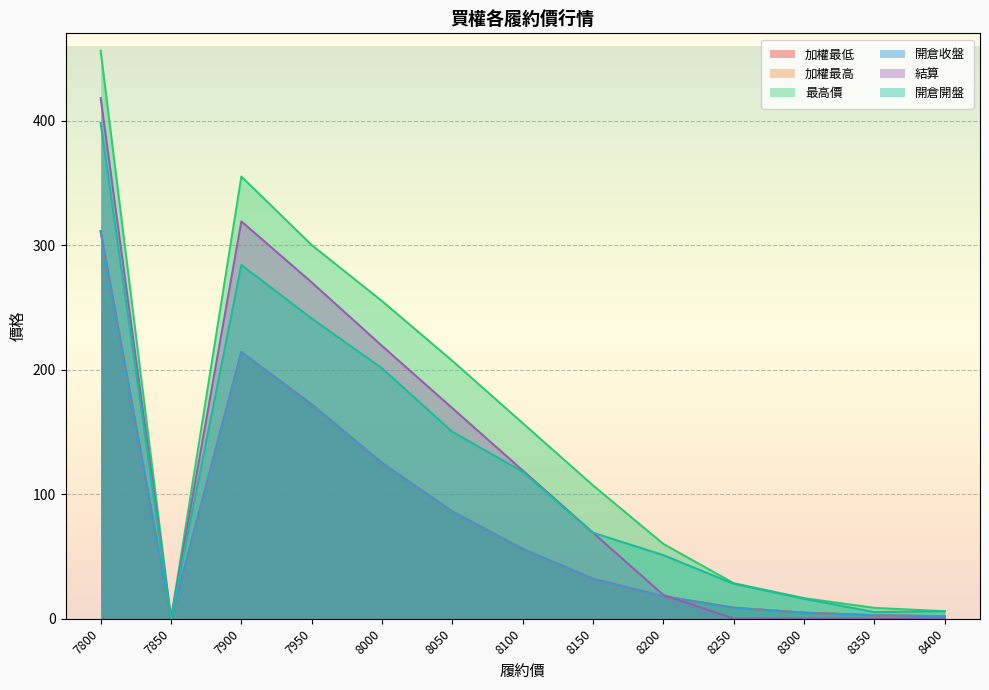

The 結算 series shows 119.0 at 8100. True or false?

True